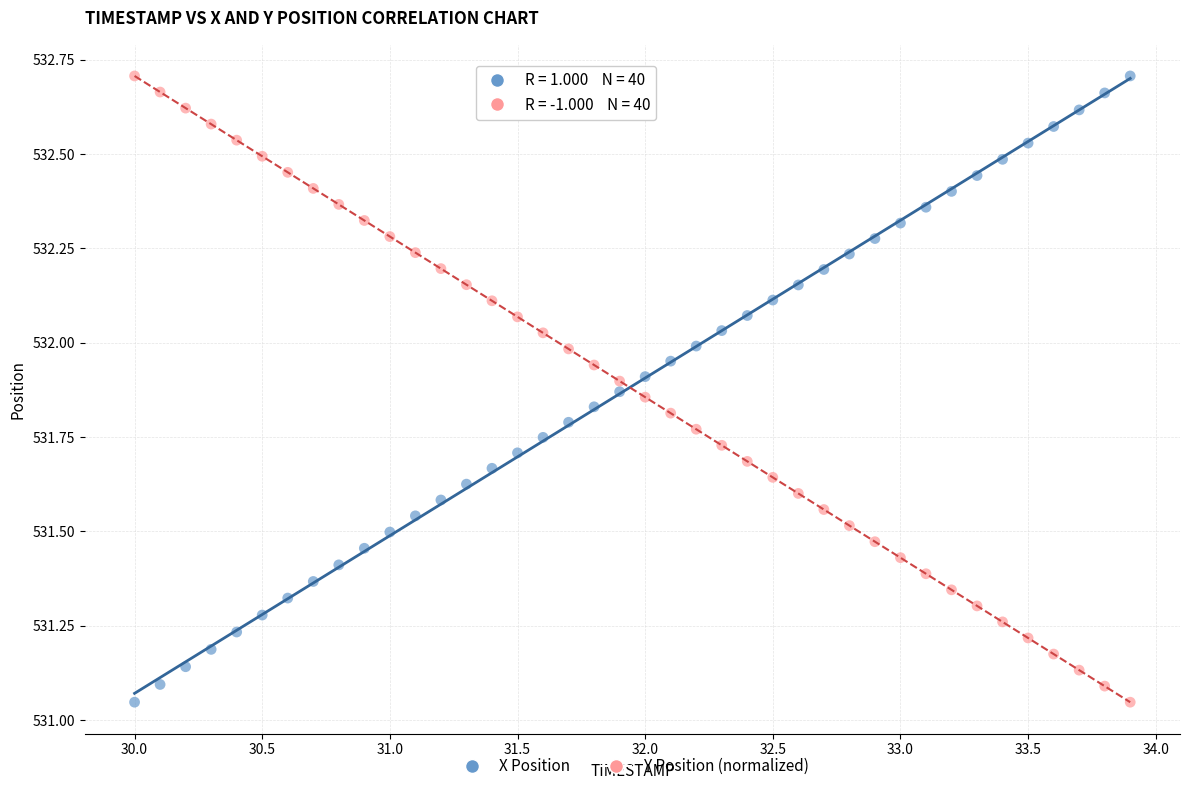

What is the X range (max minus min) for the scatter plot?

3.9